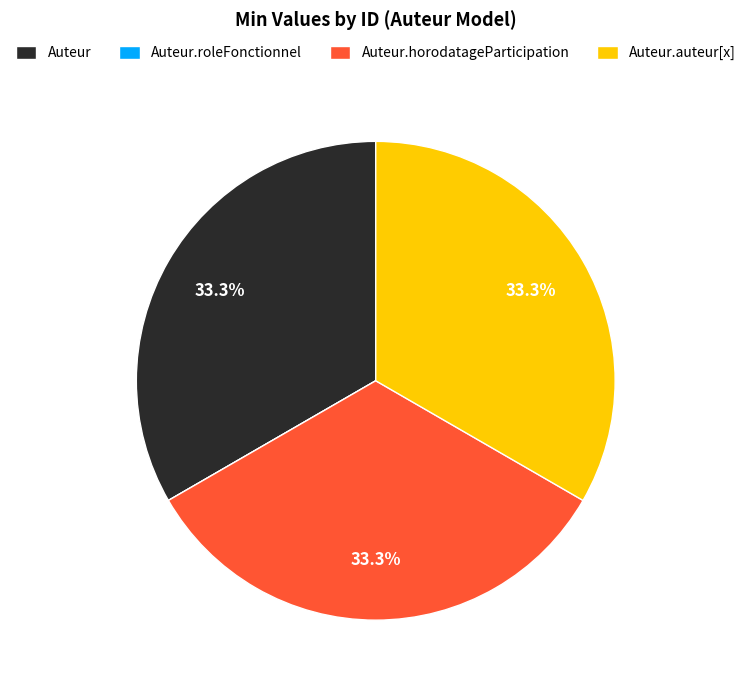

To the nearest percent, what portion does Auteur.horodatageParticipation represent?

33%